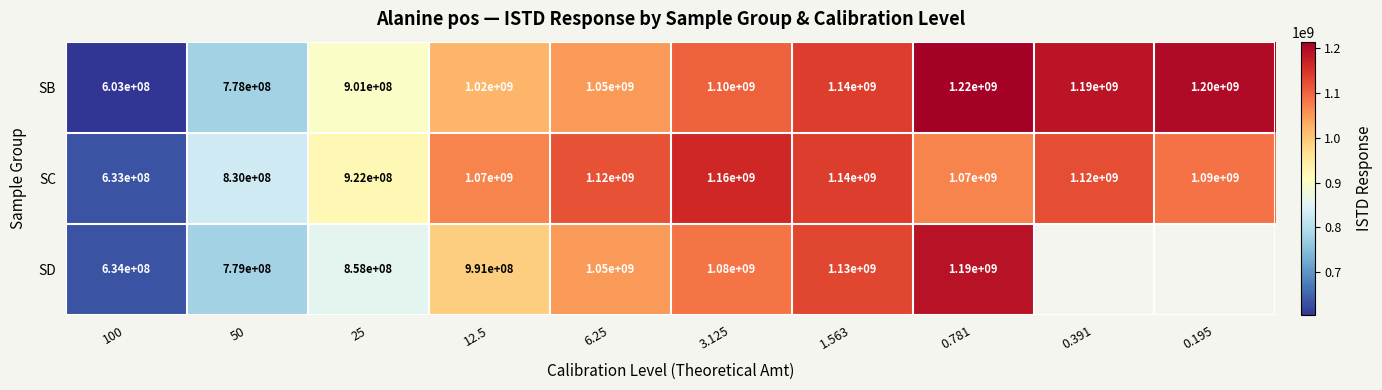

True or false: SB has a value of 601358606 at 6.25.

False